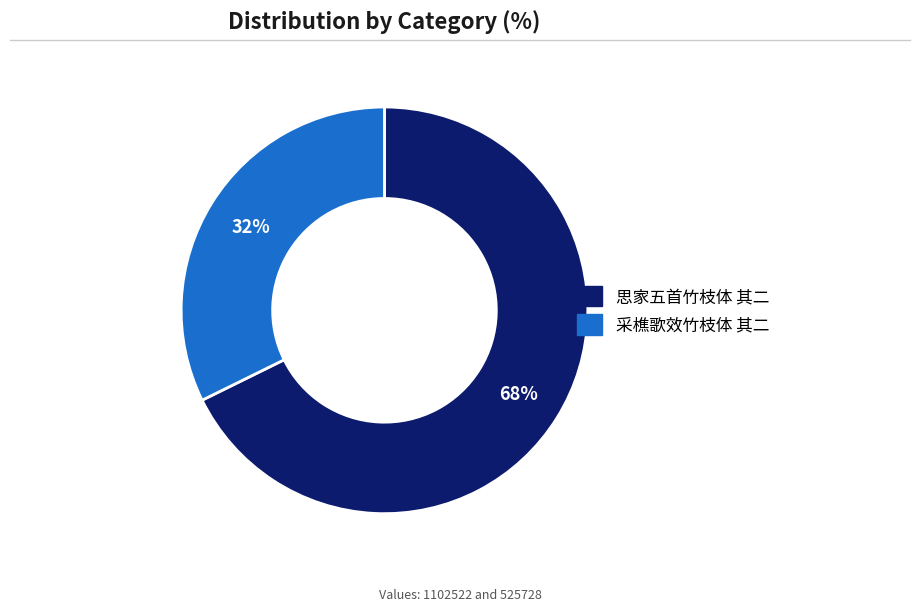

Combined, do 思家五首竹枝体 其二 and 采樵歌效竹枝体 其二 account for over 50%?

Yes